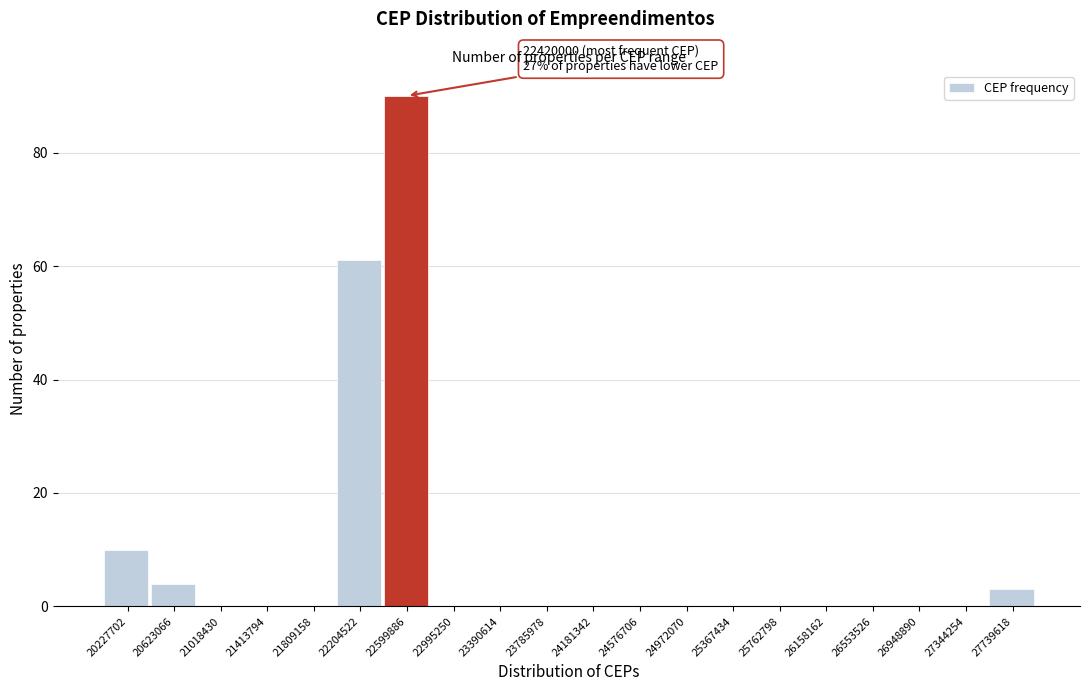

Which range on the x-axis has the tallest bar?

22400000 to 22800000